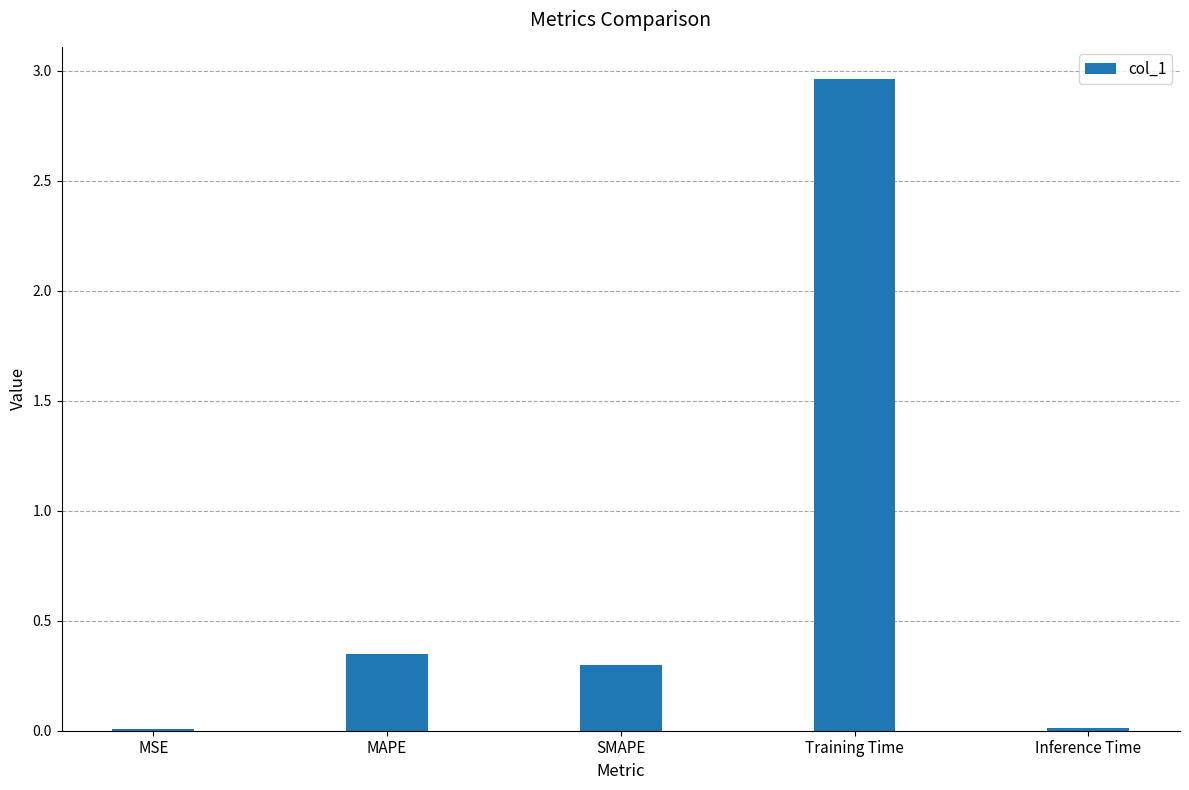

What is the sum of all values?

3.6